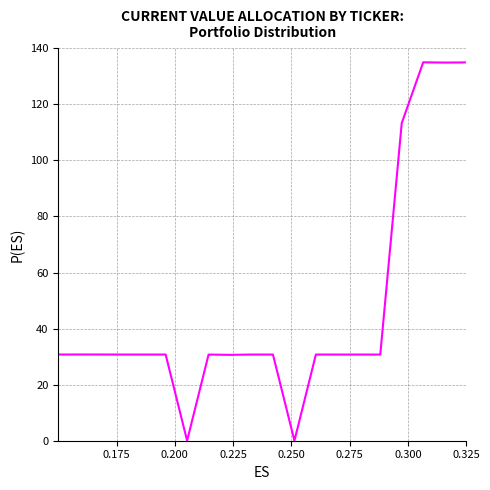

What is the greatest value displayed?

135.0